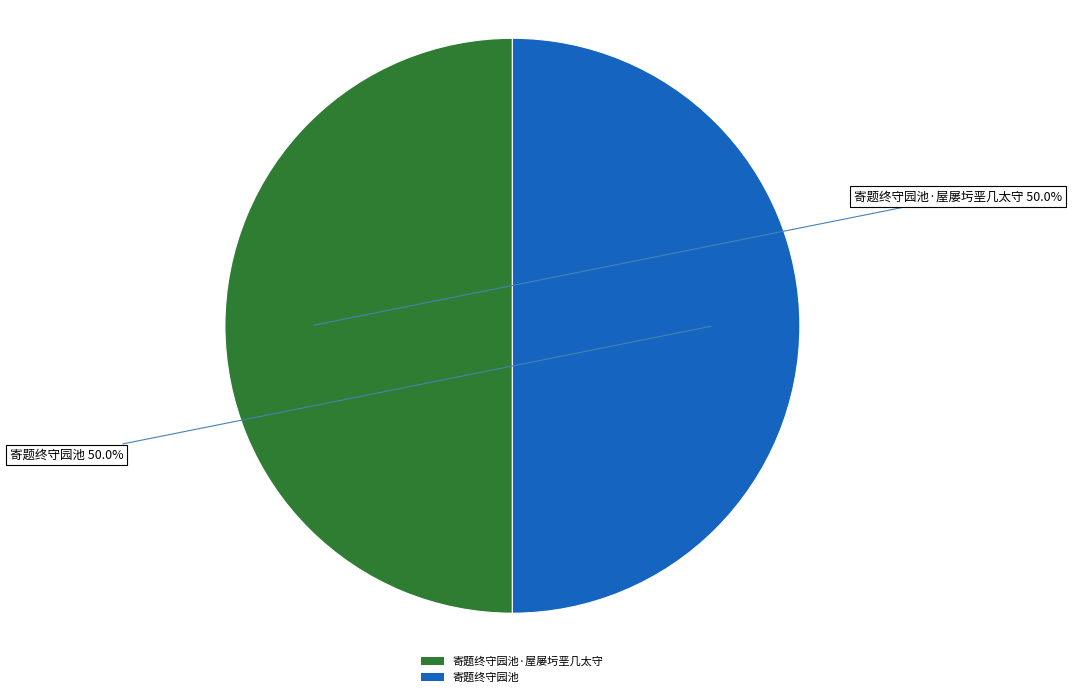

What is the ratio of the value at 寄题终守园池·屋屡圬垩几太守 to the value at 寄题终守园池?

1.0